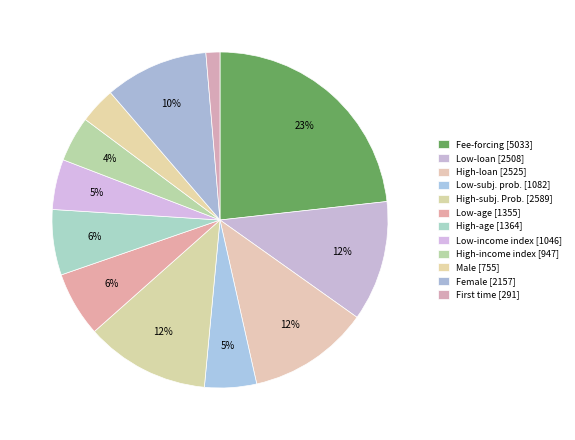

Does any single category account for the majority?

No